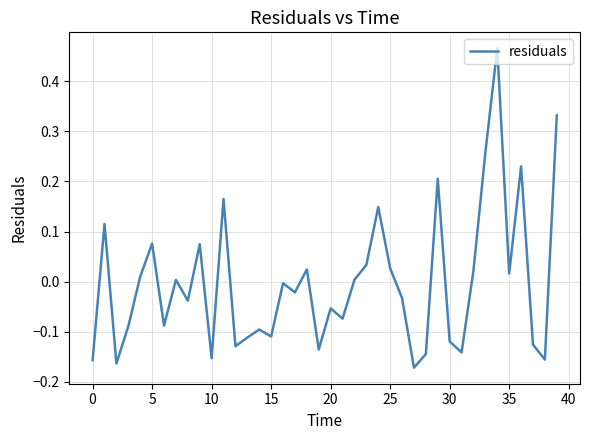

What is the difference between the maximum and minimum values?

0.6